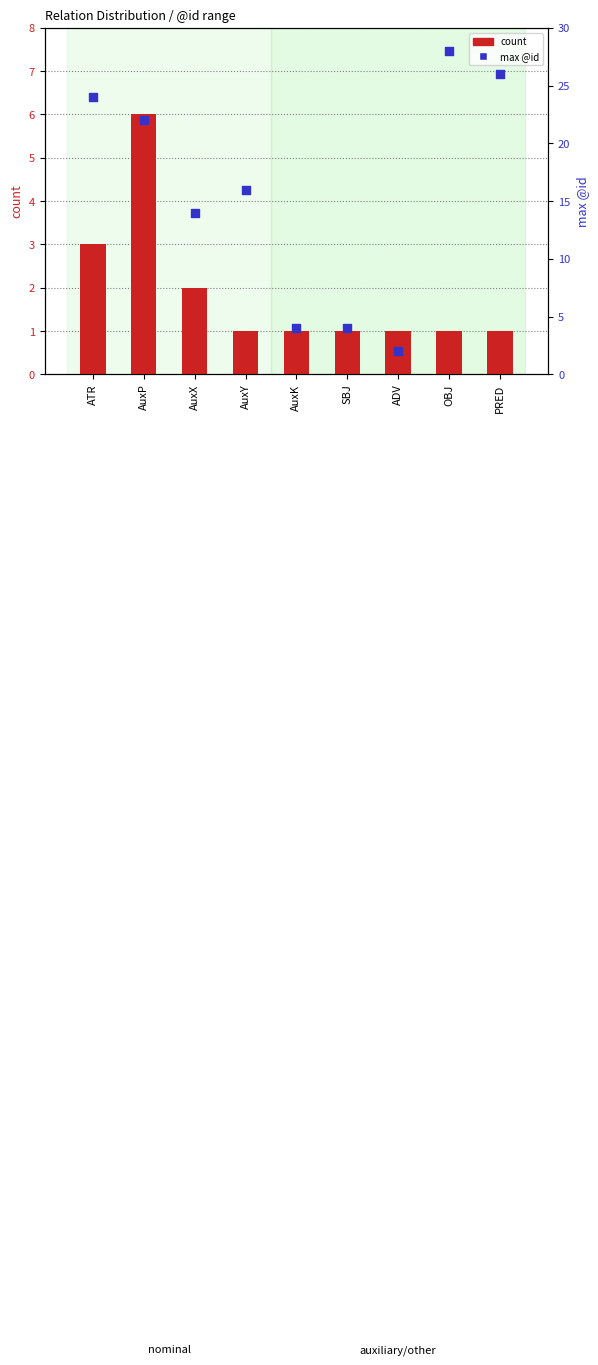

At which category is the sum across all series the highest?

OBJ